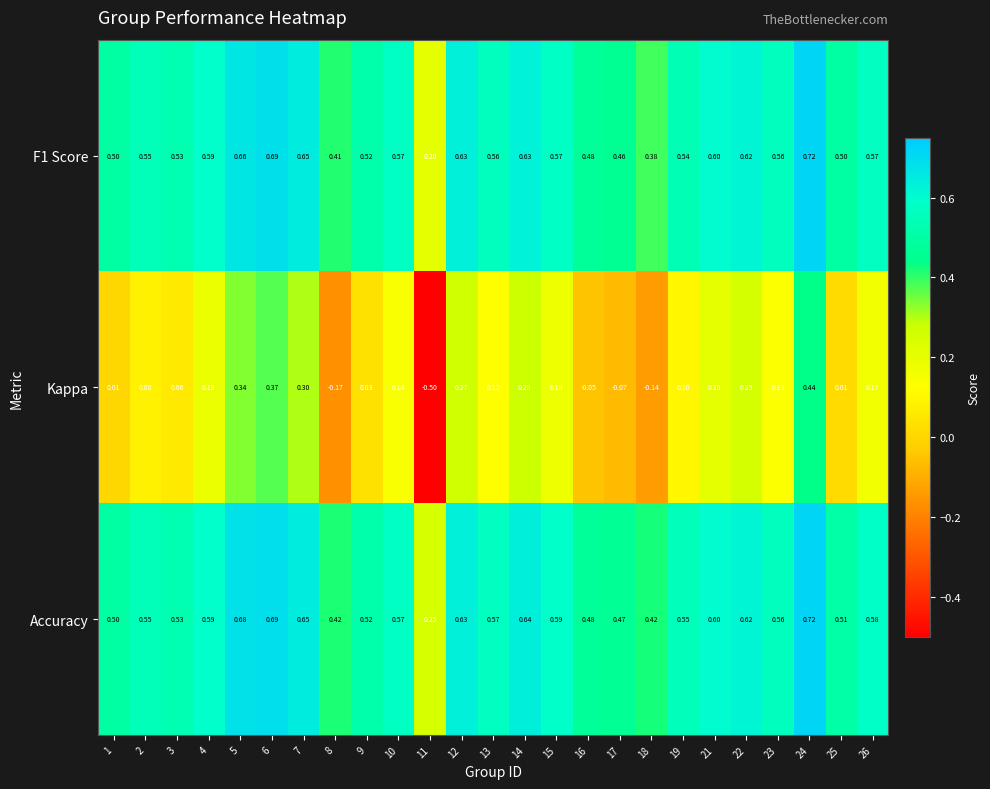

How many data points in Kappa are less than 0?

5